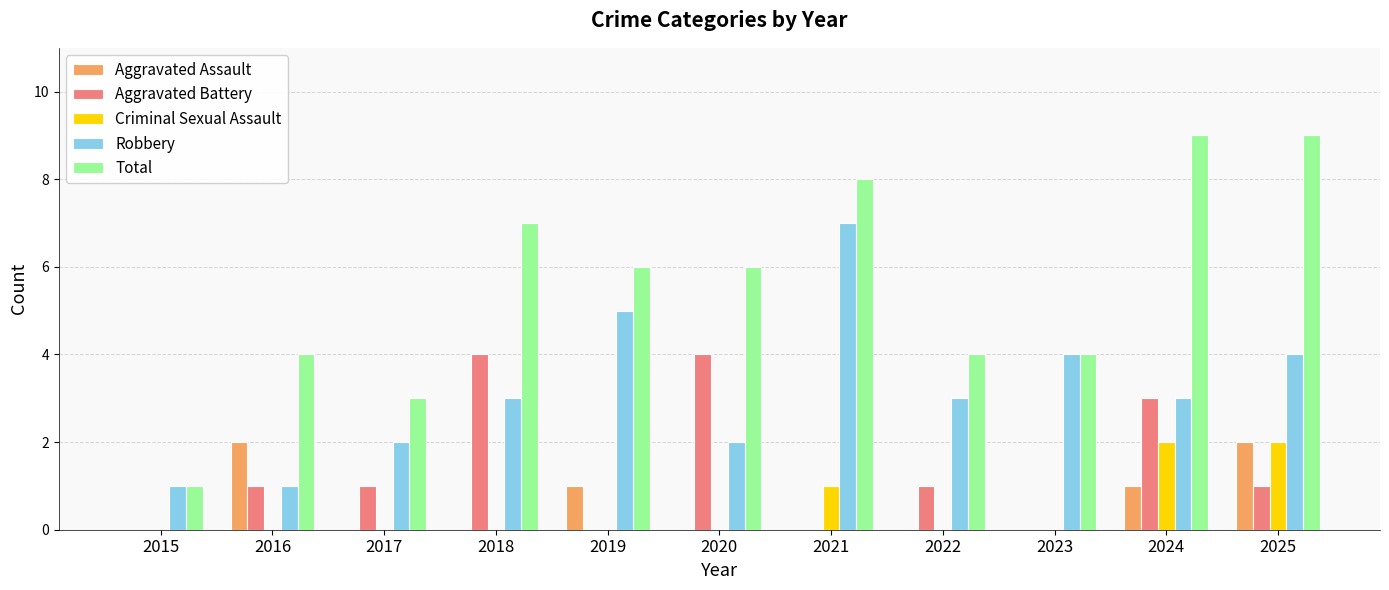

Which series has the largest range (max minus min)?

Total